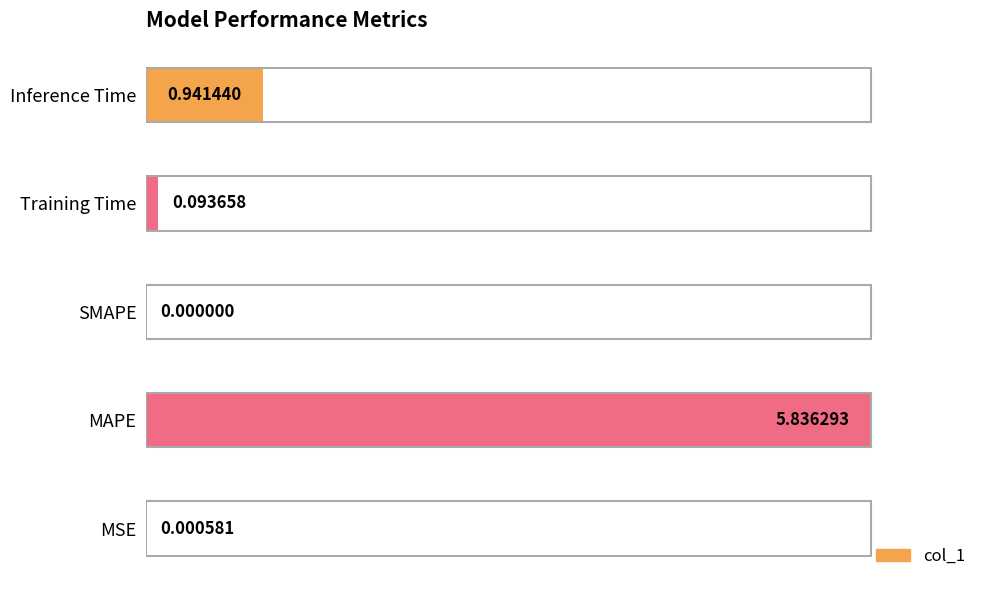

Are the bars horizontal?

Yes